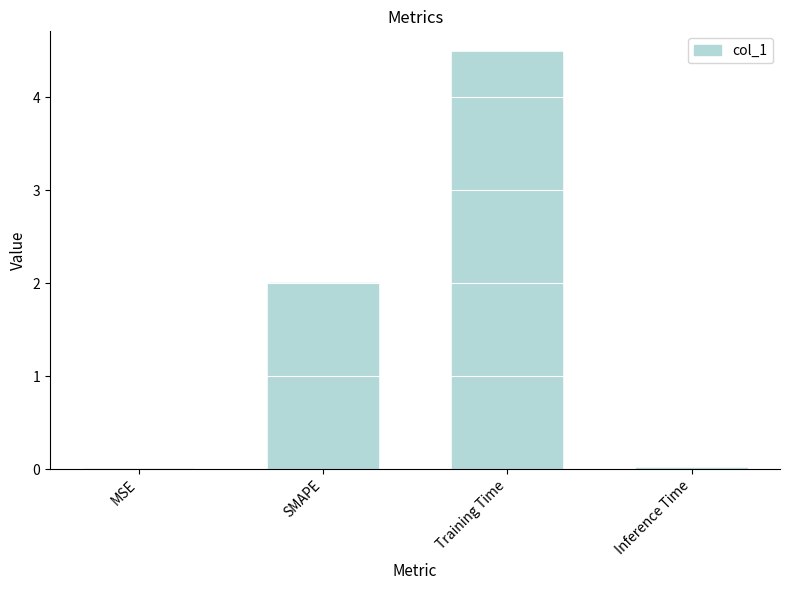

What is the sum of all values?

6.5